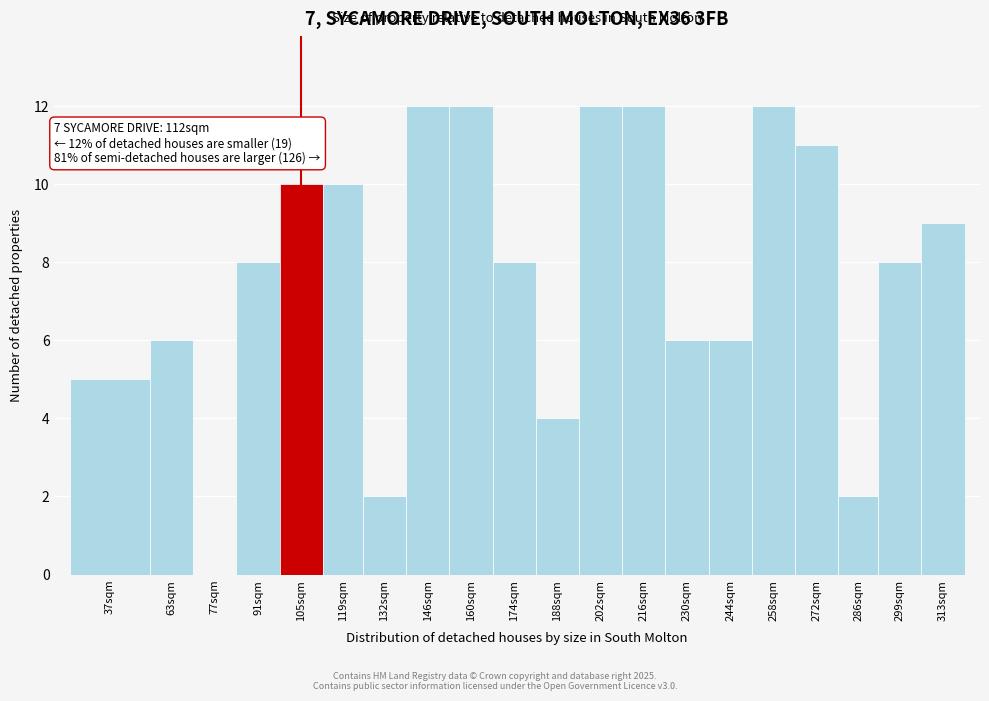

Reading right to left, extract all data points from this chart.

313sqm=9	299sqm=8	286sqm=2	272sqm=11	258sqm=12	244sqm=6	230sqm=6	216sqm=12	202sqm=12	188sqm=4	174sqm=8	160sqm=12	146sqm=12	132sqm=2	119sqm=10	105sqm=10	91sqm=8	77sqm=0	63sqm=6	37sqm=5